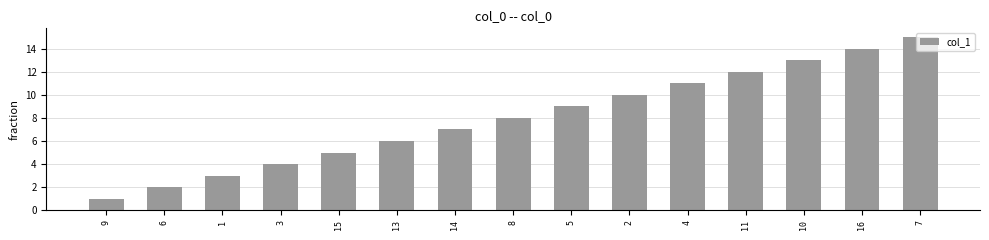

What is the label of the 2nd bar from the left?

6